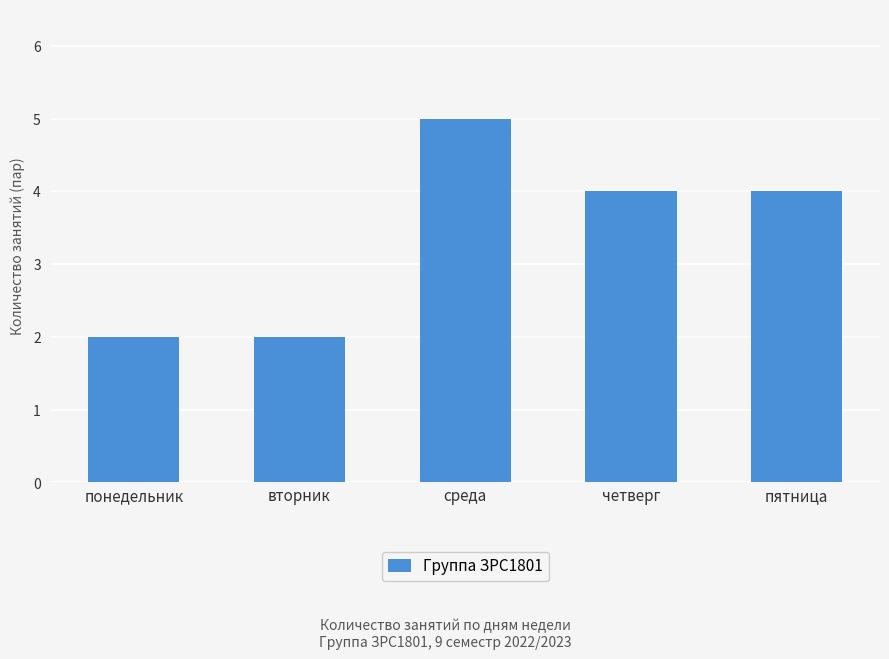

What is the difference between the maximum and second lowest values?

3